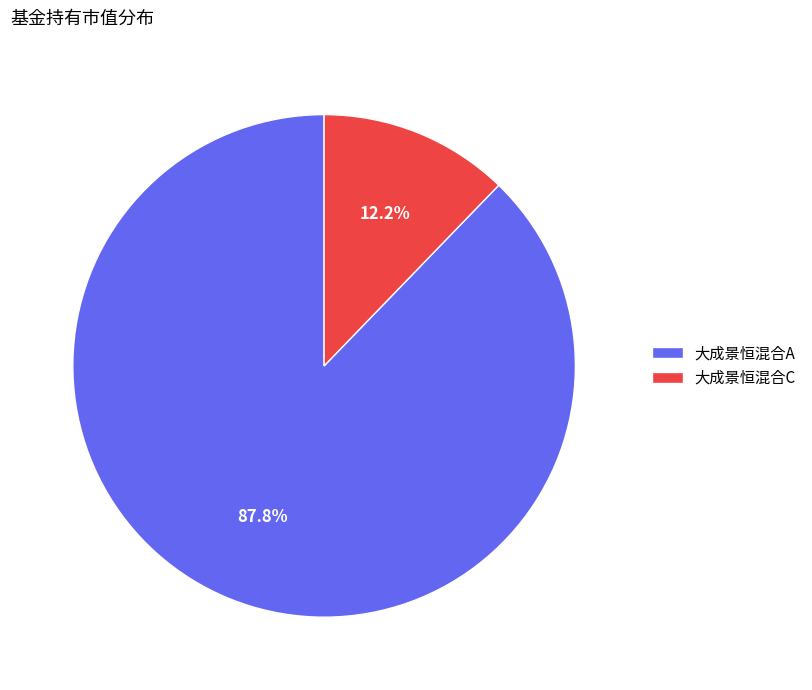

Is 大成景恒混合C the majority of the pie?

No